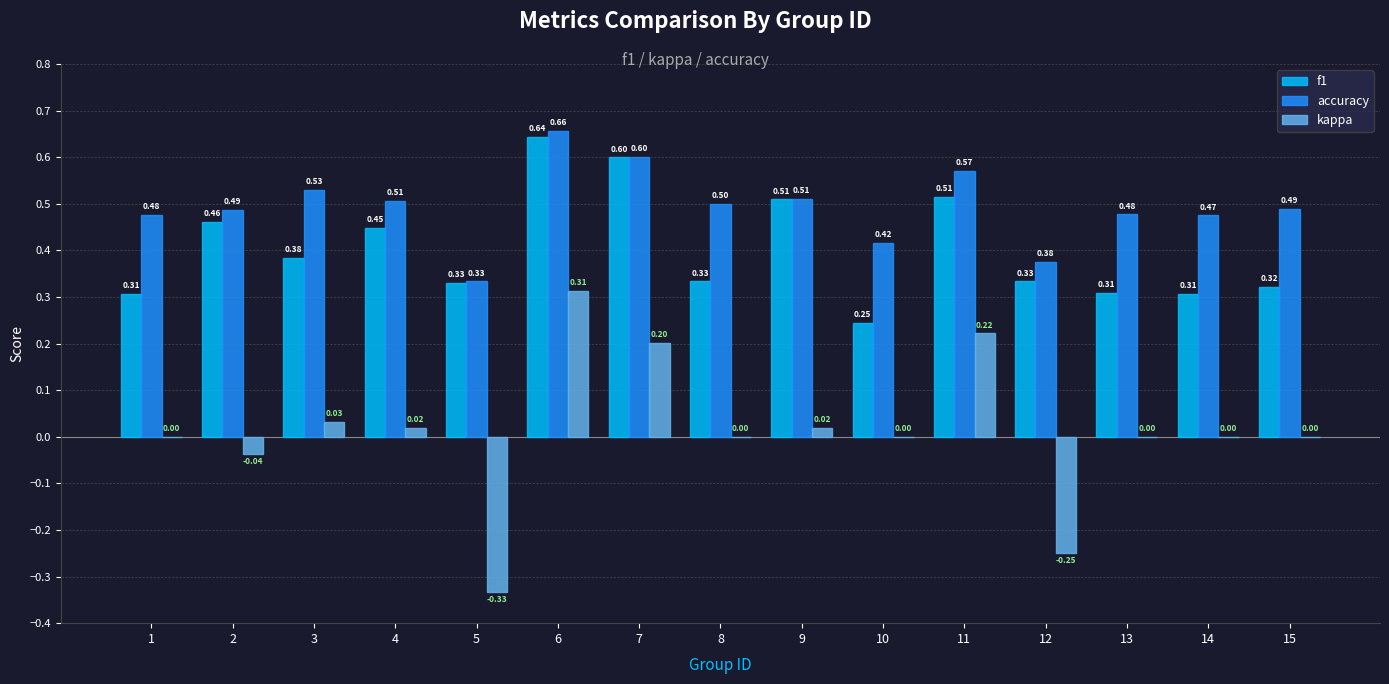

What is the sum of all accuracy values?

7.4